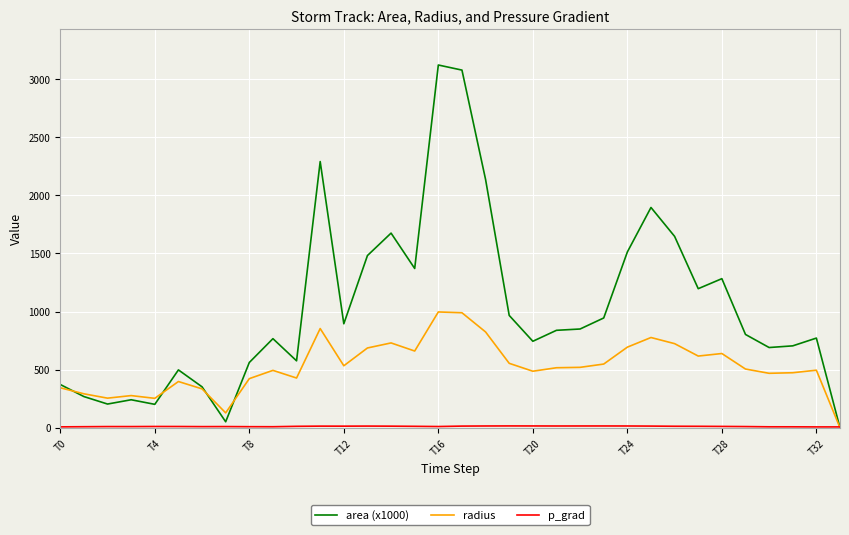

How many values in the area (x1000) series exceed 838?

17